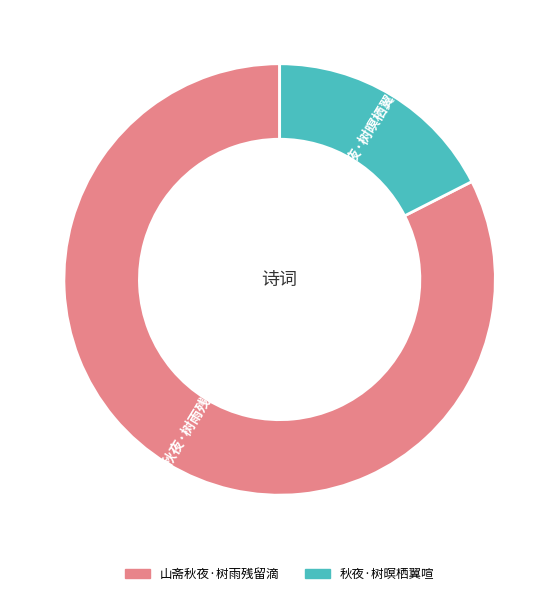

Is the sum of 山斋秋夜·树雨残留滴 and 秋夜·树暝栖翼喧 greater than half?

Yes